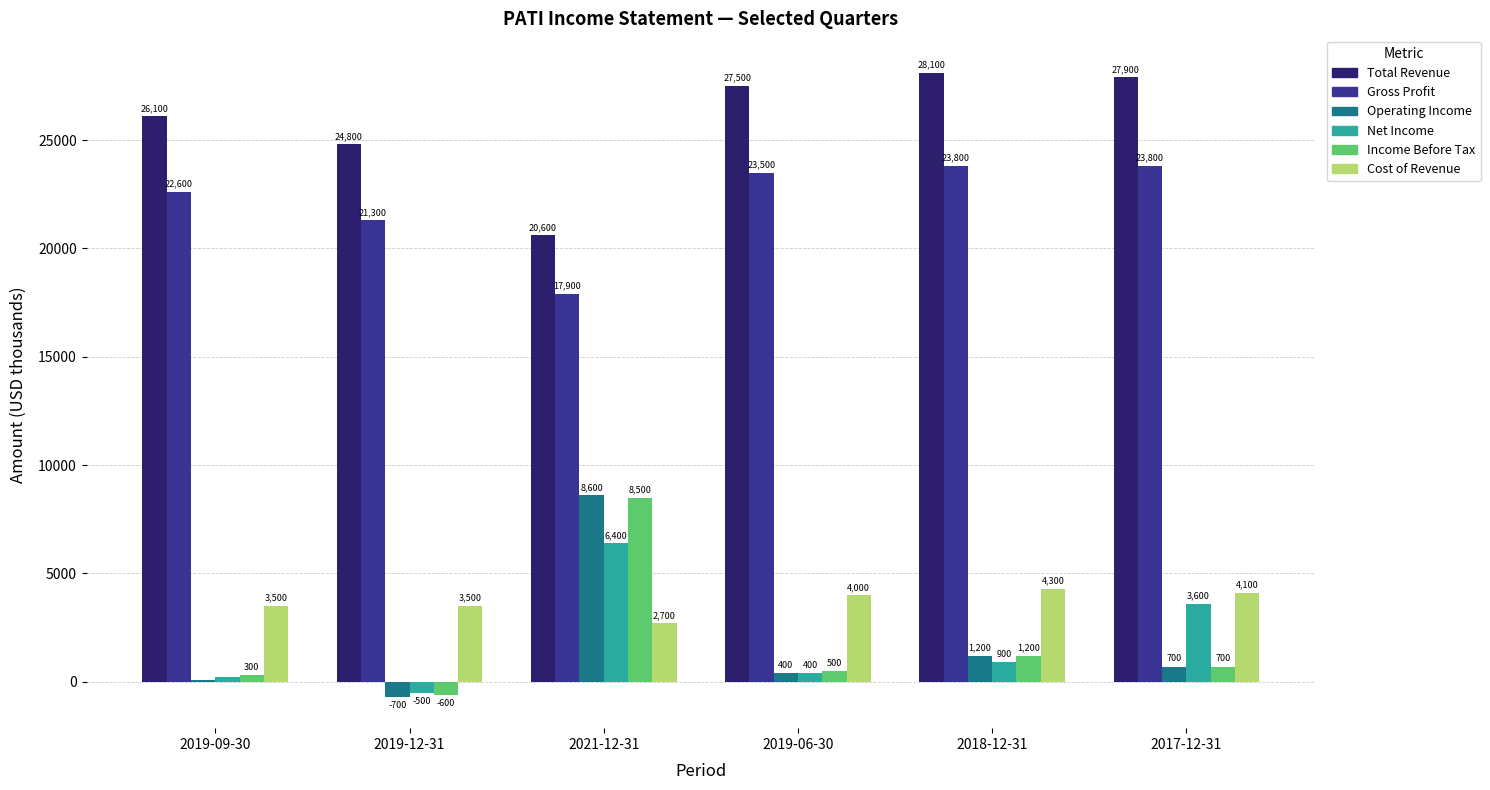

What are all the series names shown in the legend?

Total Revenue, Gross Profit, Operating Income, Net Income, Income Before Tax, Cost of Revenue